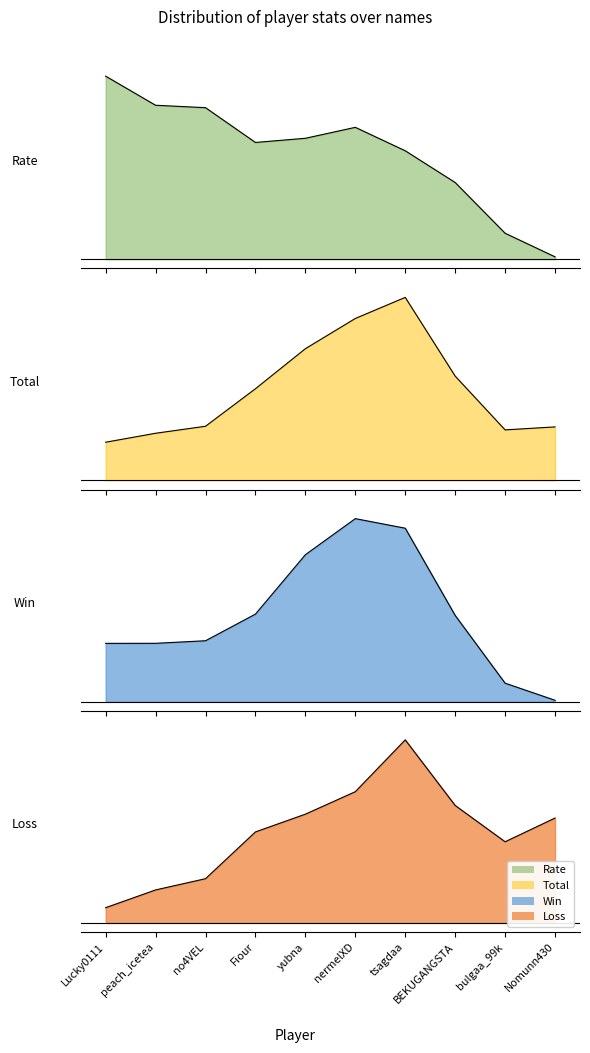

How many data points does each series have?

10